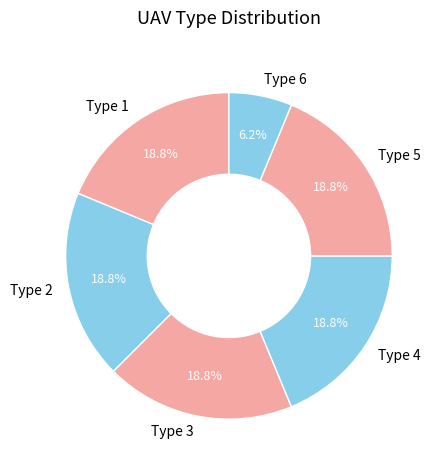

How many segments does this pie chart have?

6